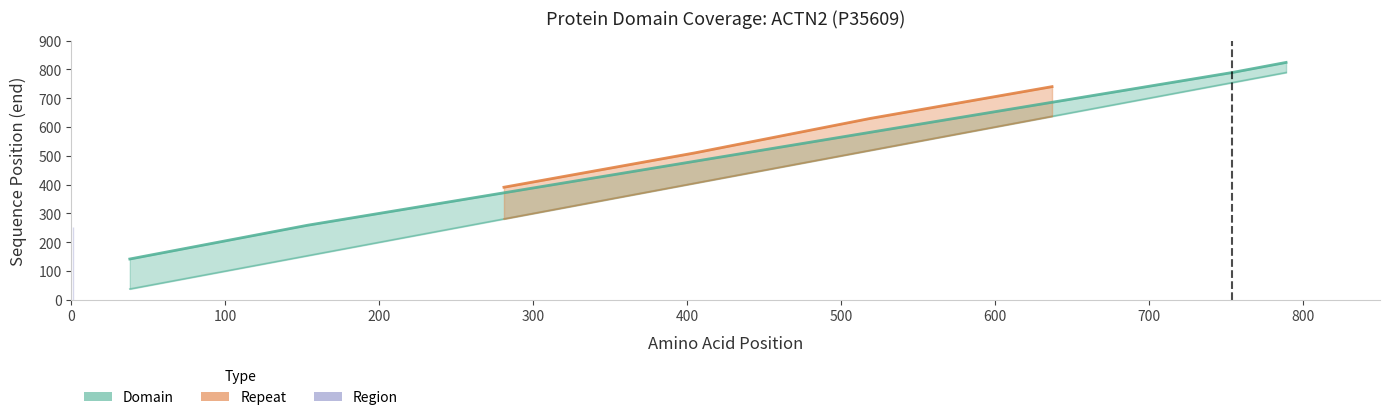

Does the chart display data point markers on the line(s)?

No